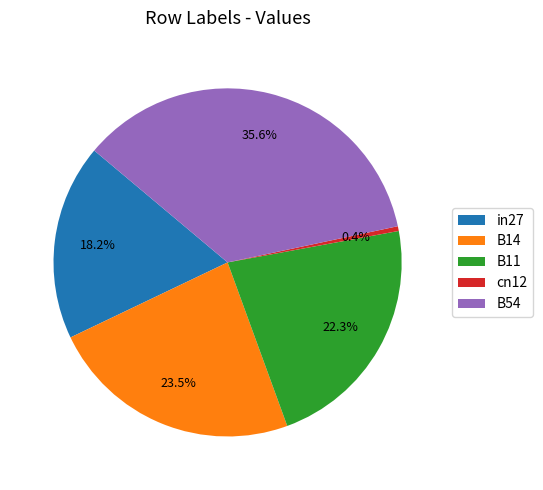

Combined, do B54 and in27 account for over 50%?

Yes